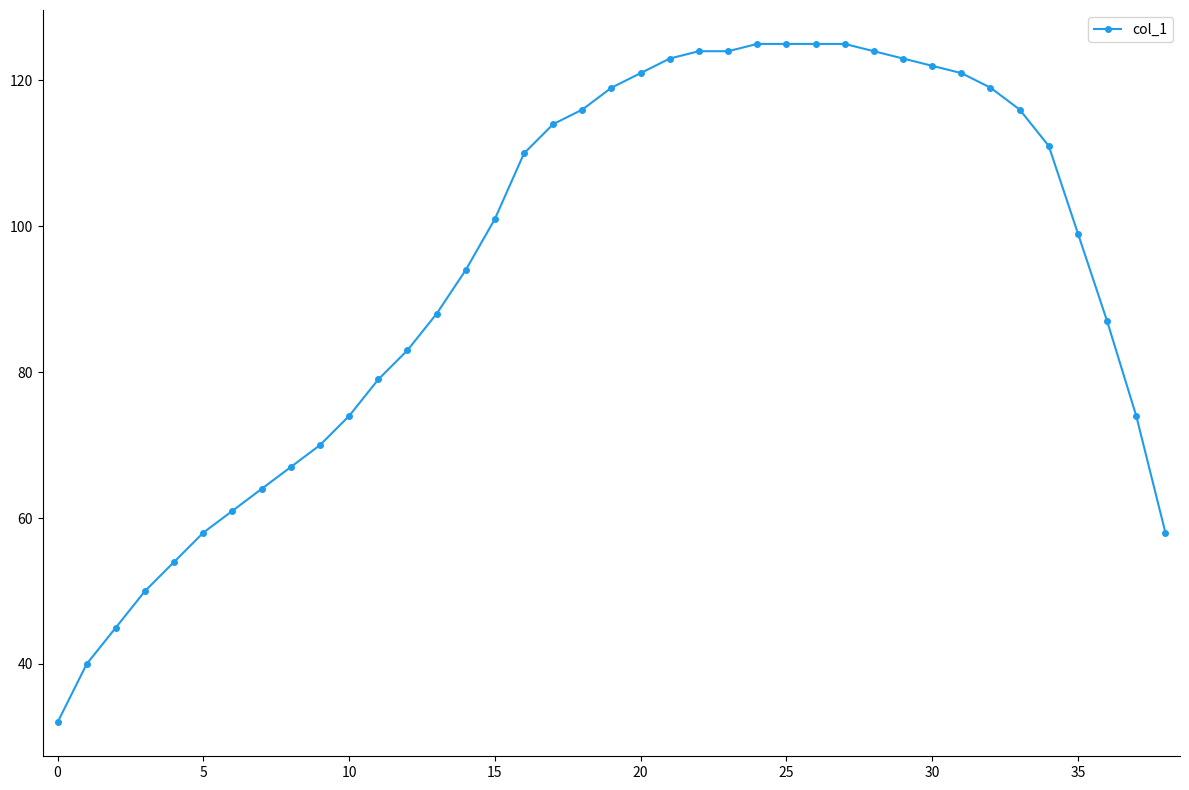

What is the smallest value displayed?

32